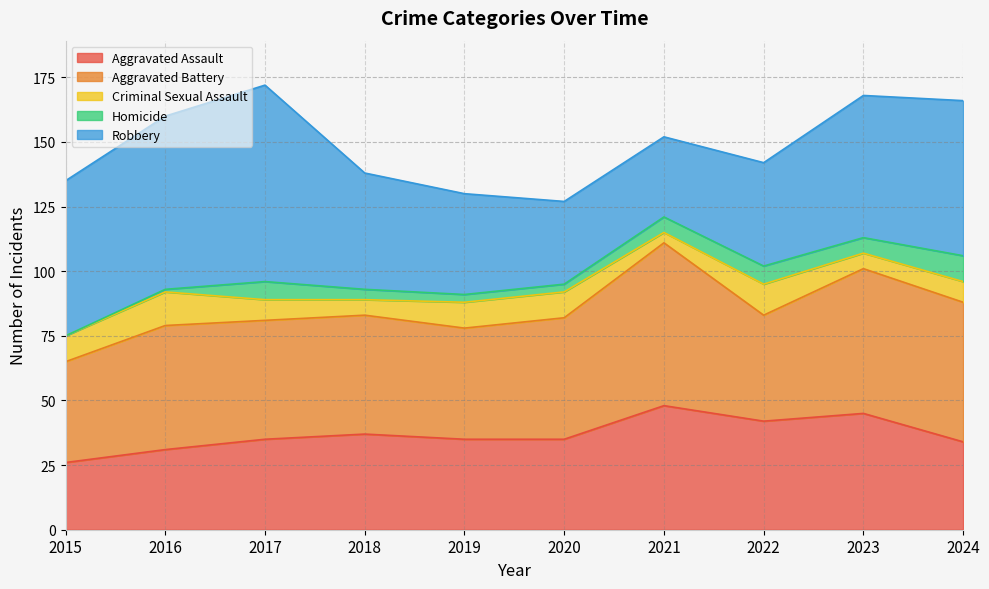

What is the value of the Aggravated Assault point at the 4th from the left?

37